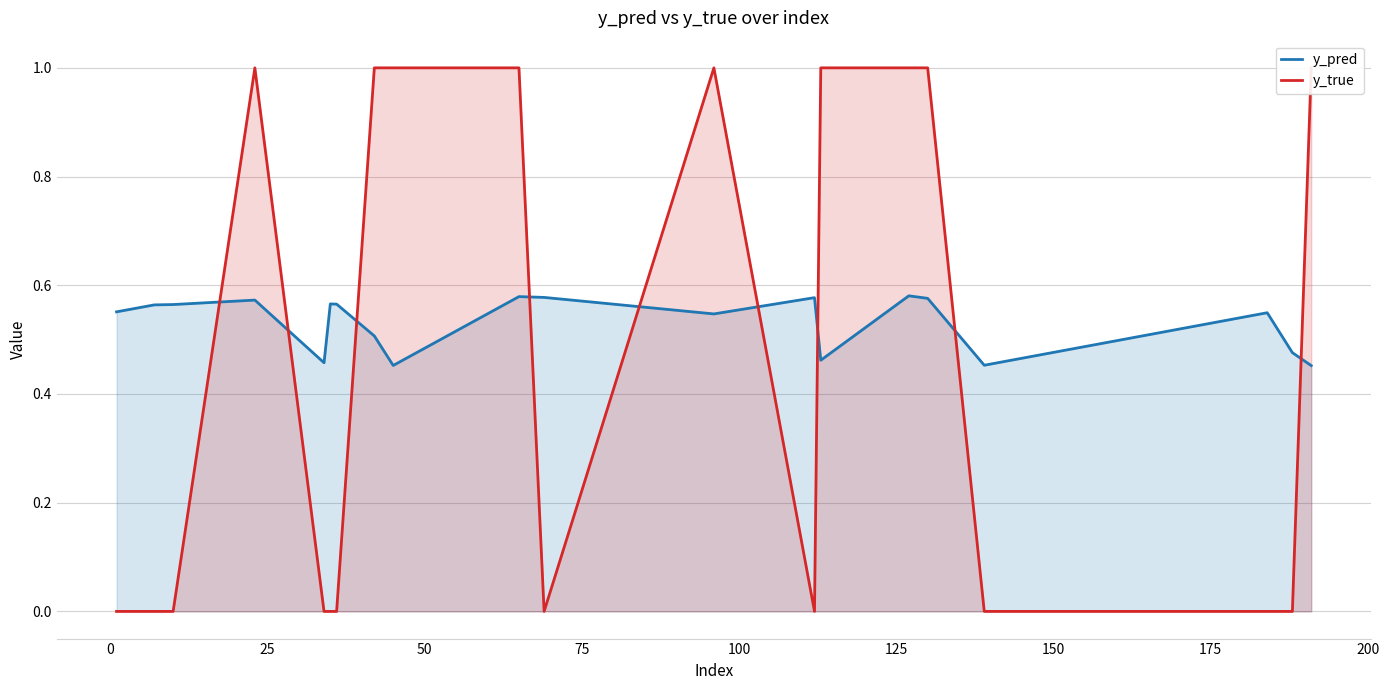

What is the lowest value of the y_pred series?

0.5